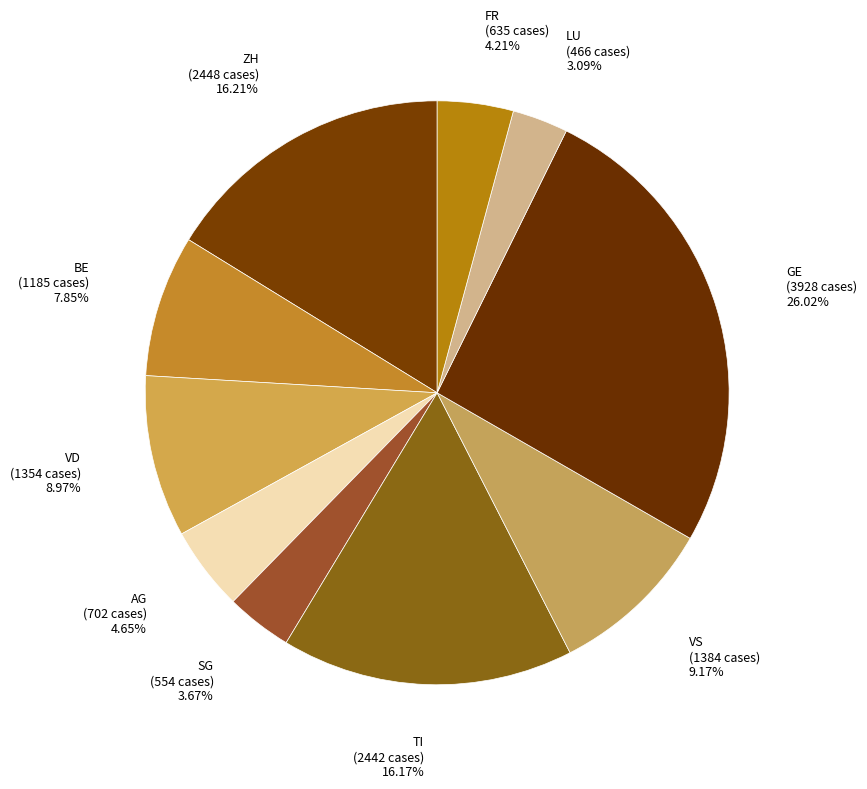

To the nearest percent, what percentage of the pie is TI?

16%